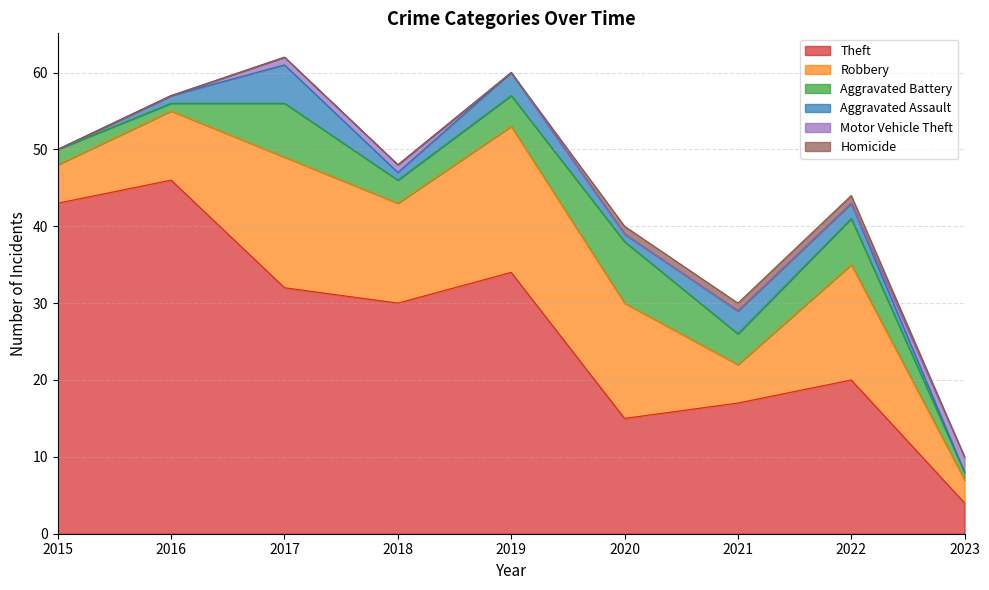

How many values in the Theft series are below 30?

4